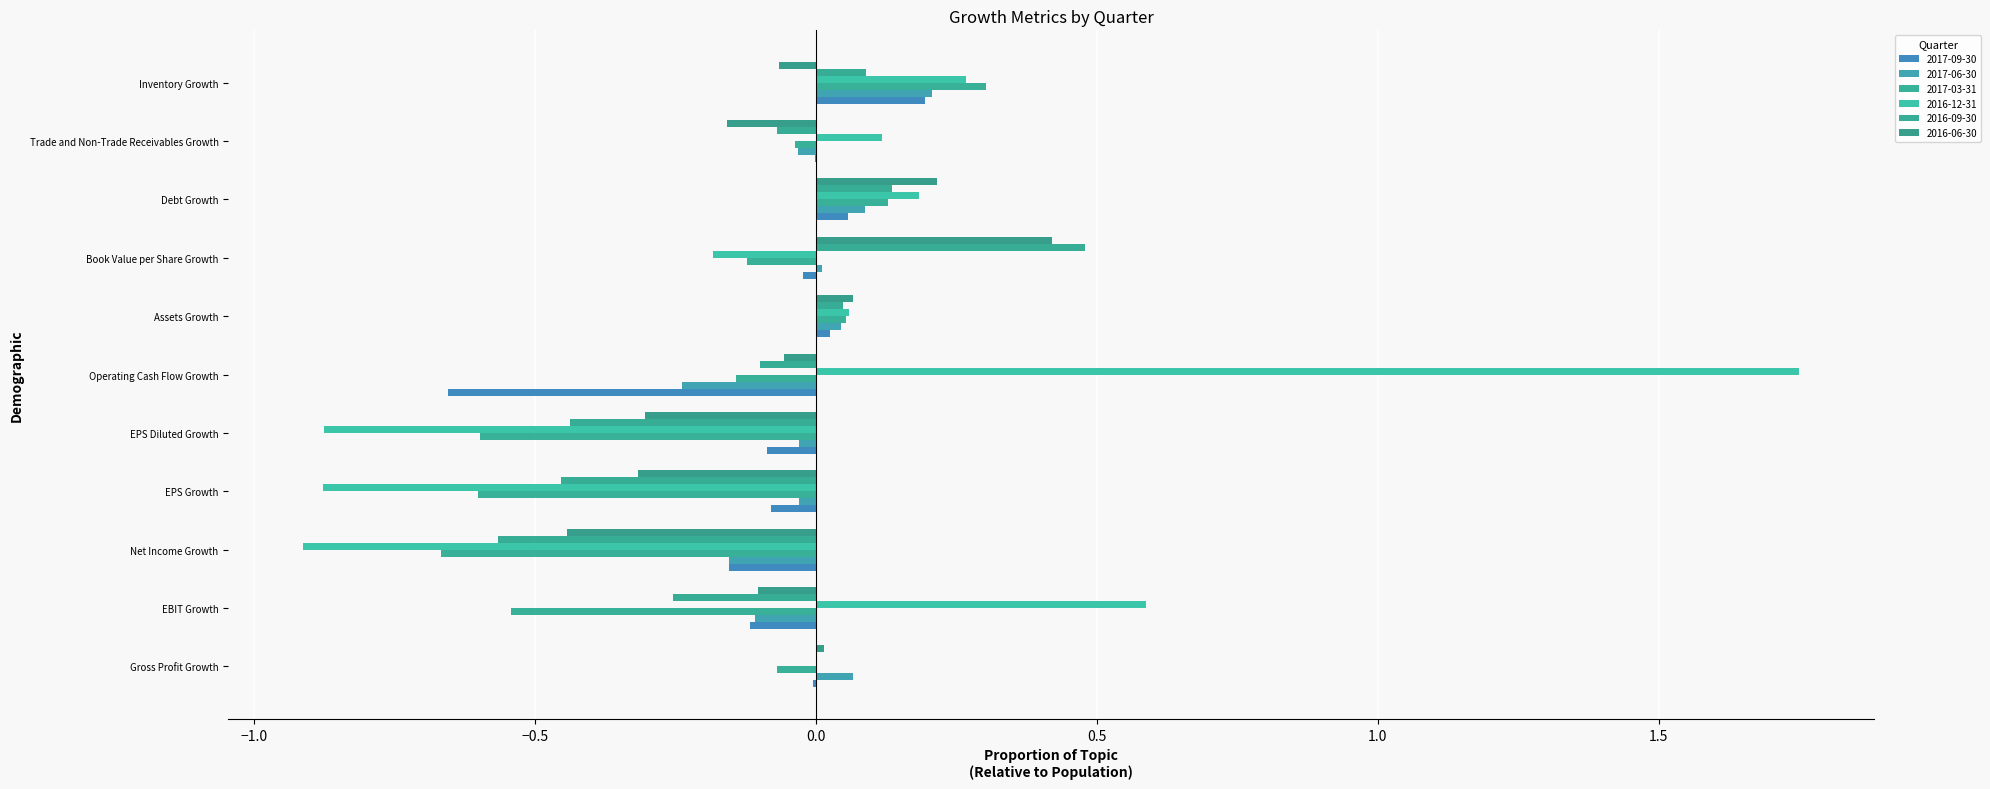

What are all the series names shown in the legend?

2017-09-30, 2017-06-30, 2017-03-31, 2016-12-31, 2016-09-30, 2016-06-30